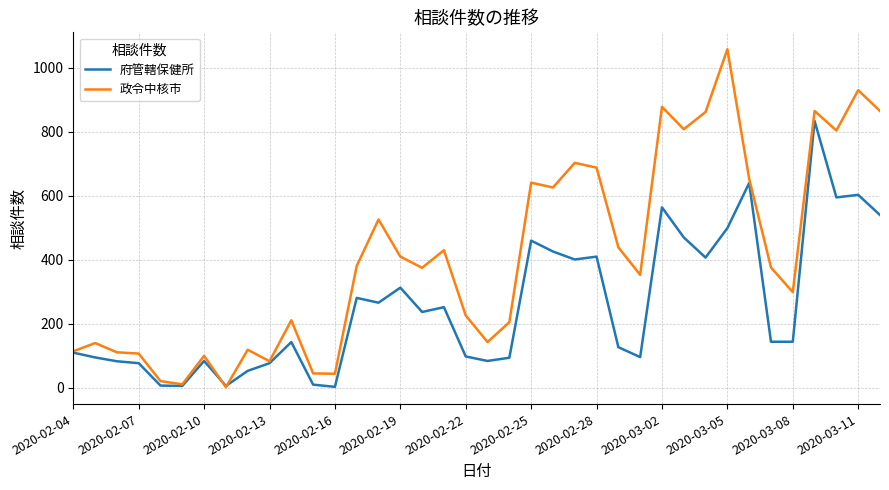

Which series ends up on top after the final intersection of 府管轄保健所 and 政令中核市?

政令中核市